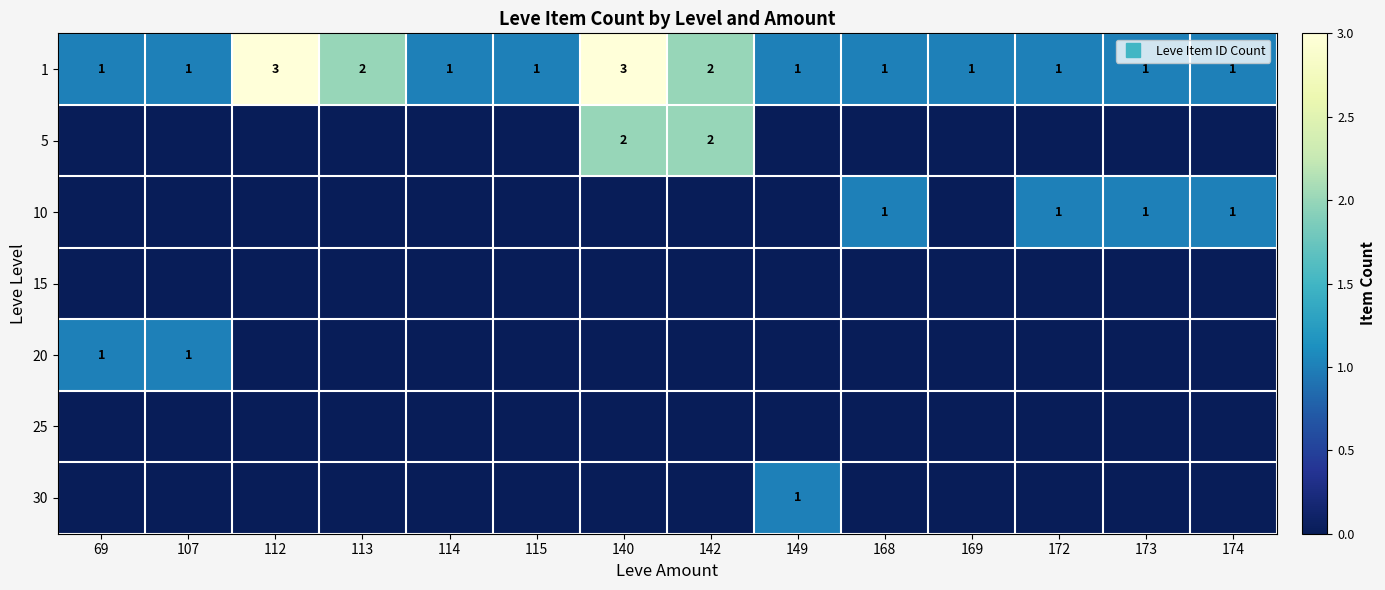

What is the maximum value for 30?

1